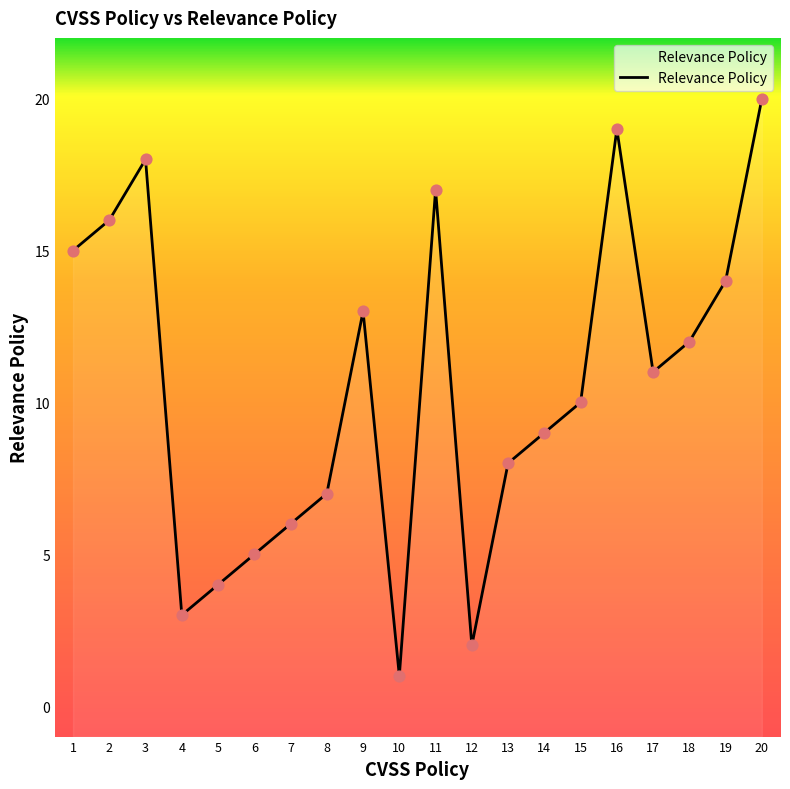

Between 1 and 19, which is larger?

1